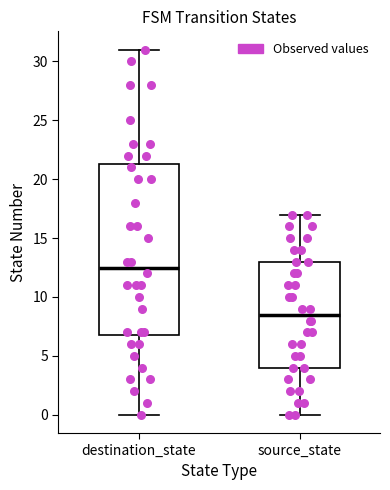

Which box has the lowest median line?

source_state